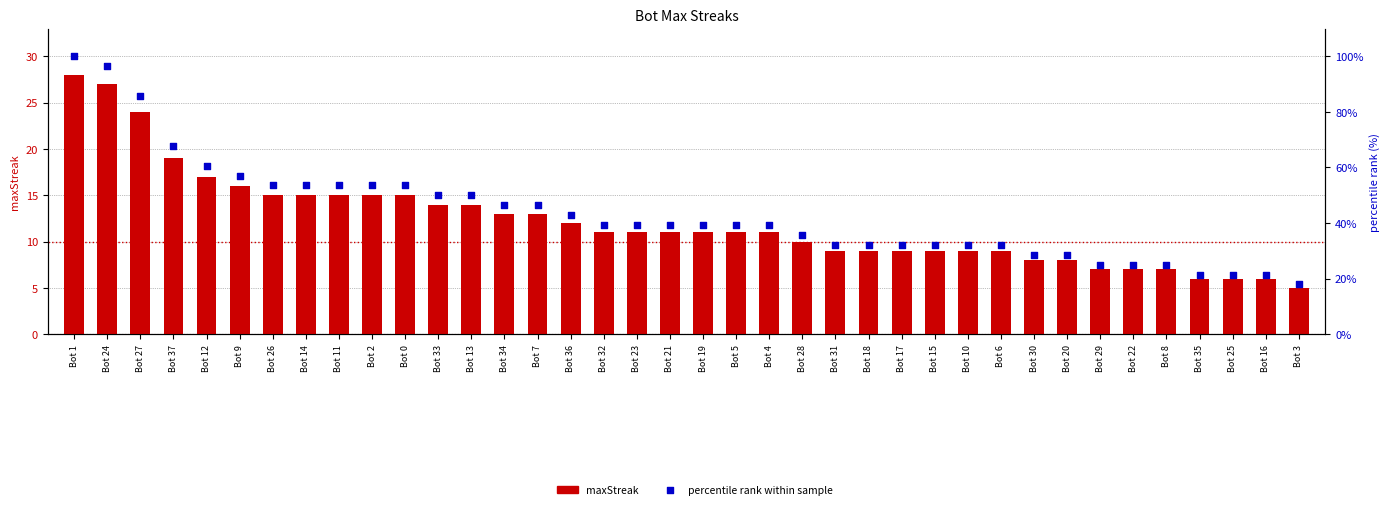

What are all the series names shown in the legend?

maxStreak, percentile rank within sample